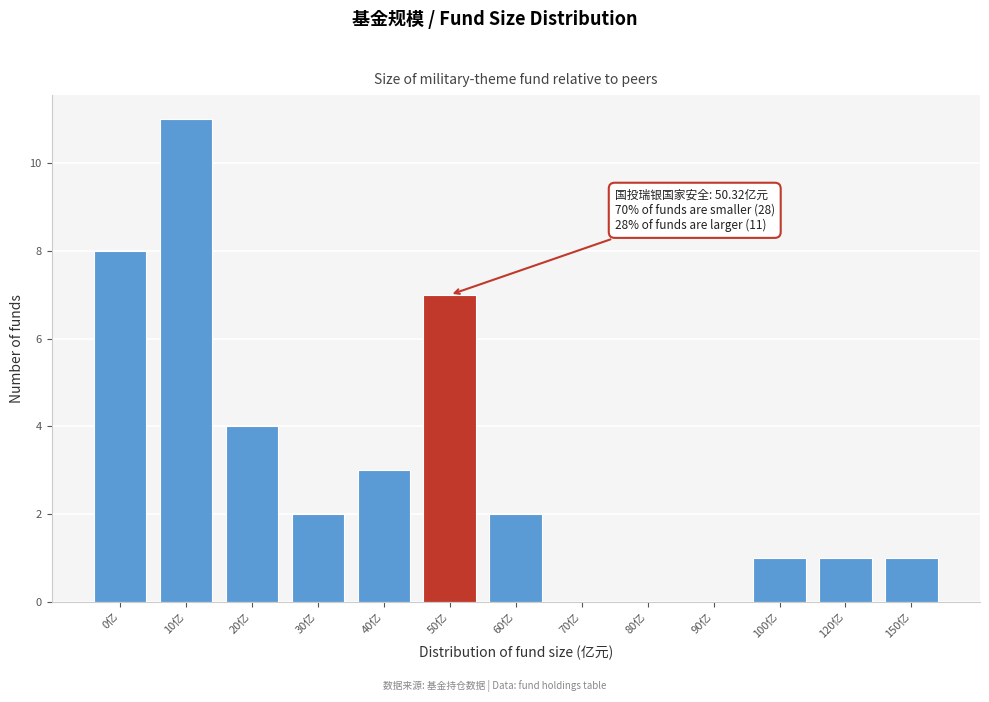

Reading right to left, extract all data points from this chart.

150亿=1	120亿=1	100亿=1	90亿=0	80亿=0	70亿=0	60亿=2	50亿=7	40亿=3	30亿=2	20亿=4	10亿=11	0亿=8